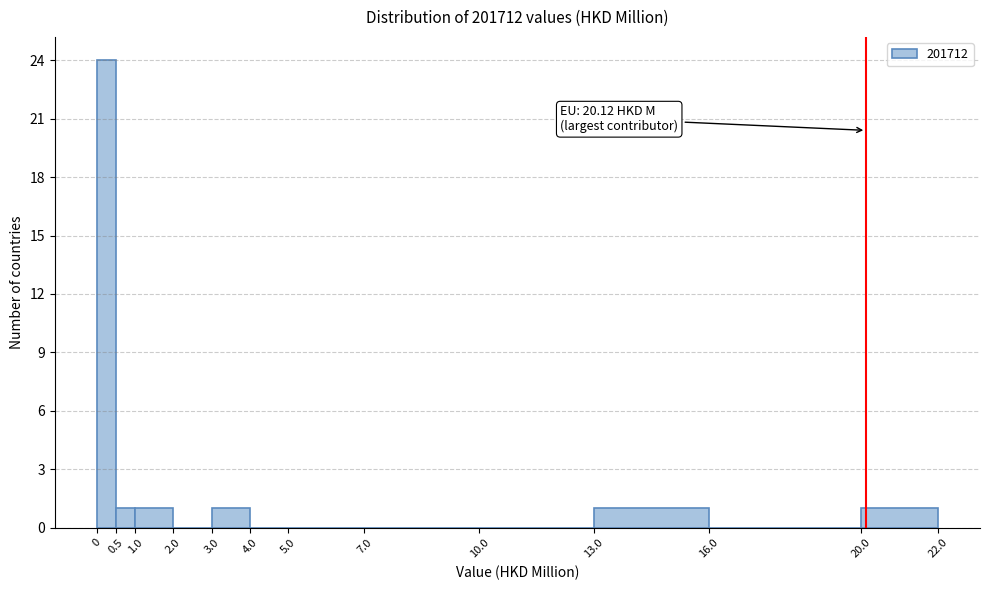

Over which range of the x-axis is the bar tallest?

0 to 0.5